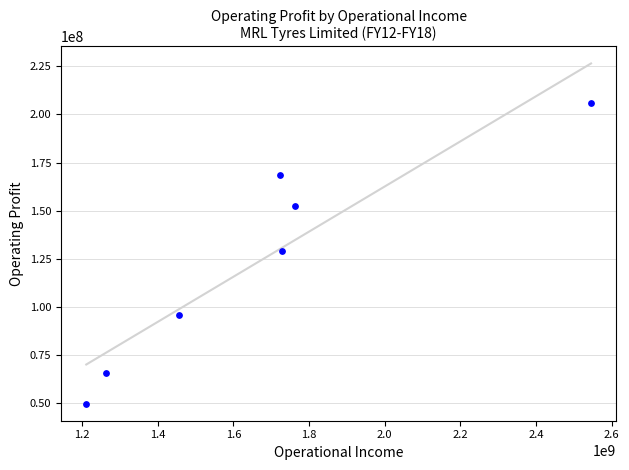

What is the range of Y values (max minus min)?

156620271